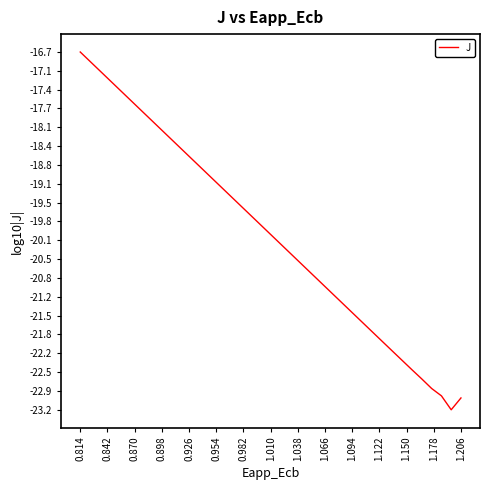

Count the number of data series in this chart.

1